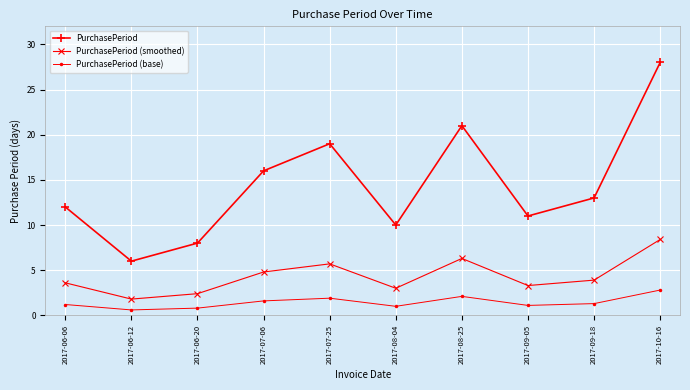

The value of PurchasePeriod (smoothed) at 2017-07-06 is 4.8. True or false?

True